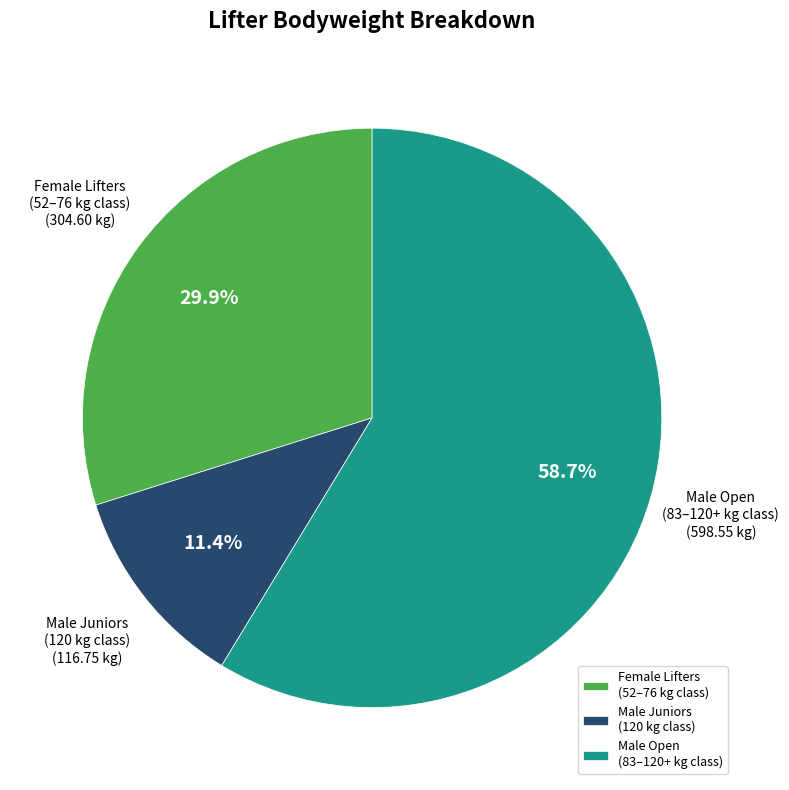

What is the largest slice in the pie chart?

Male Open (83–120+ kg class)